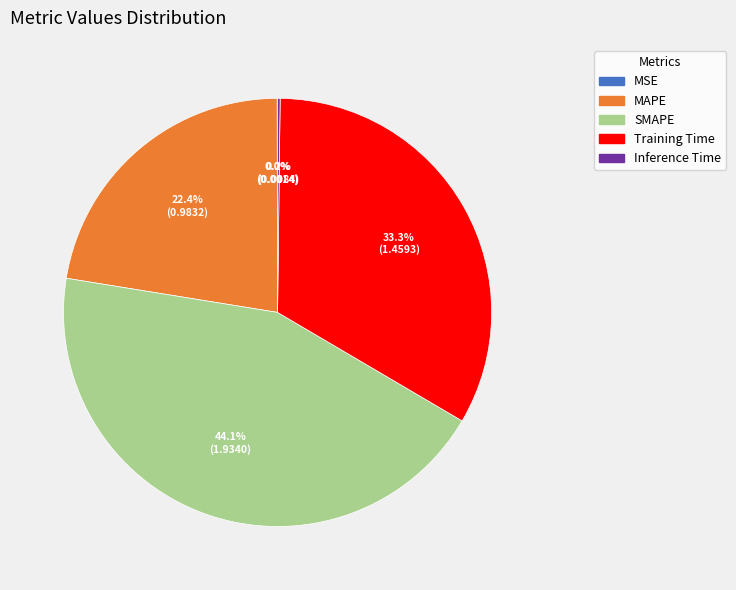

Between Training Time and MAPE, which is larger?

Training Time